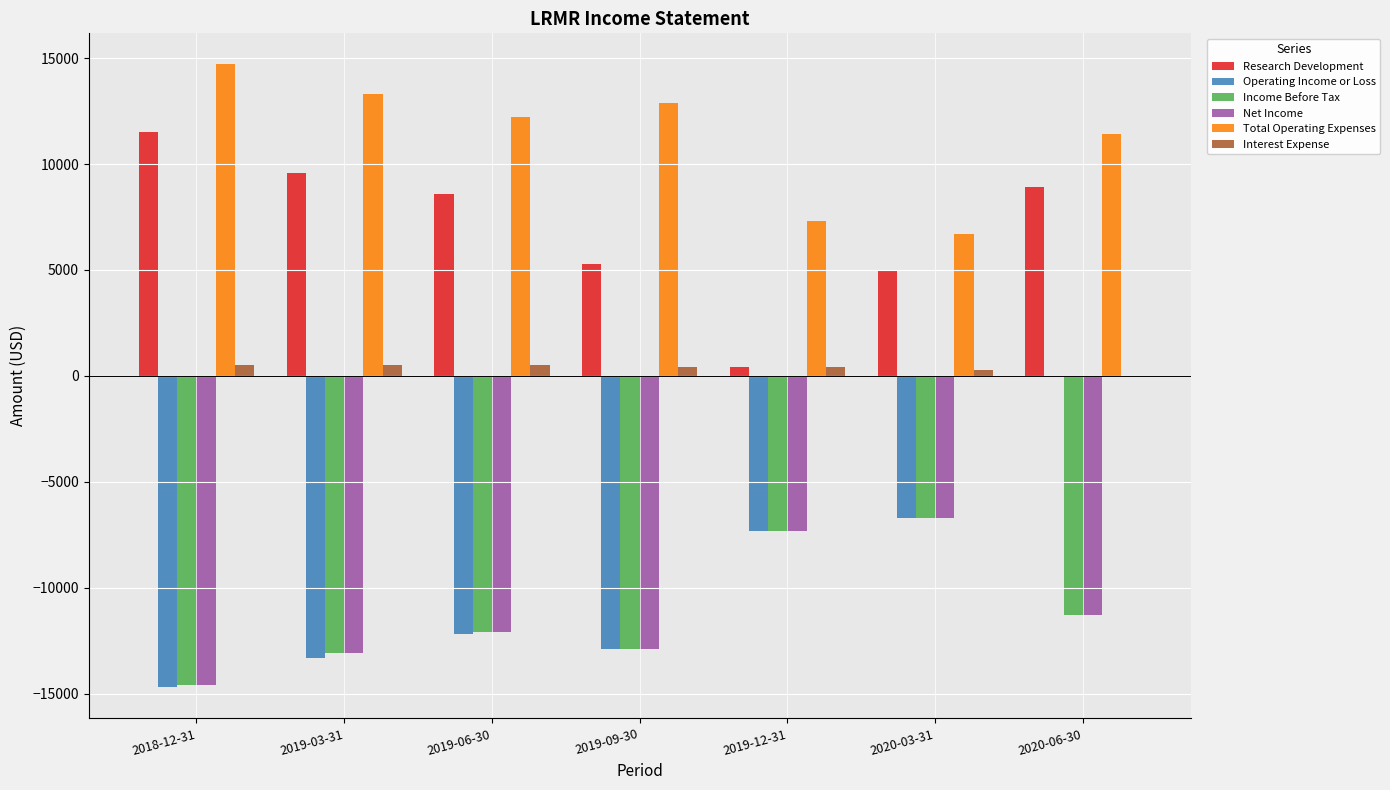

How many series are shown in this chart?

6